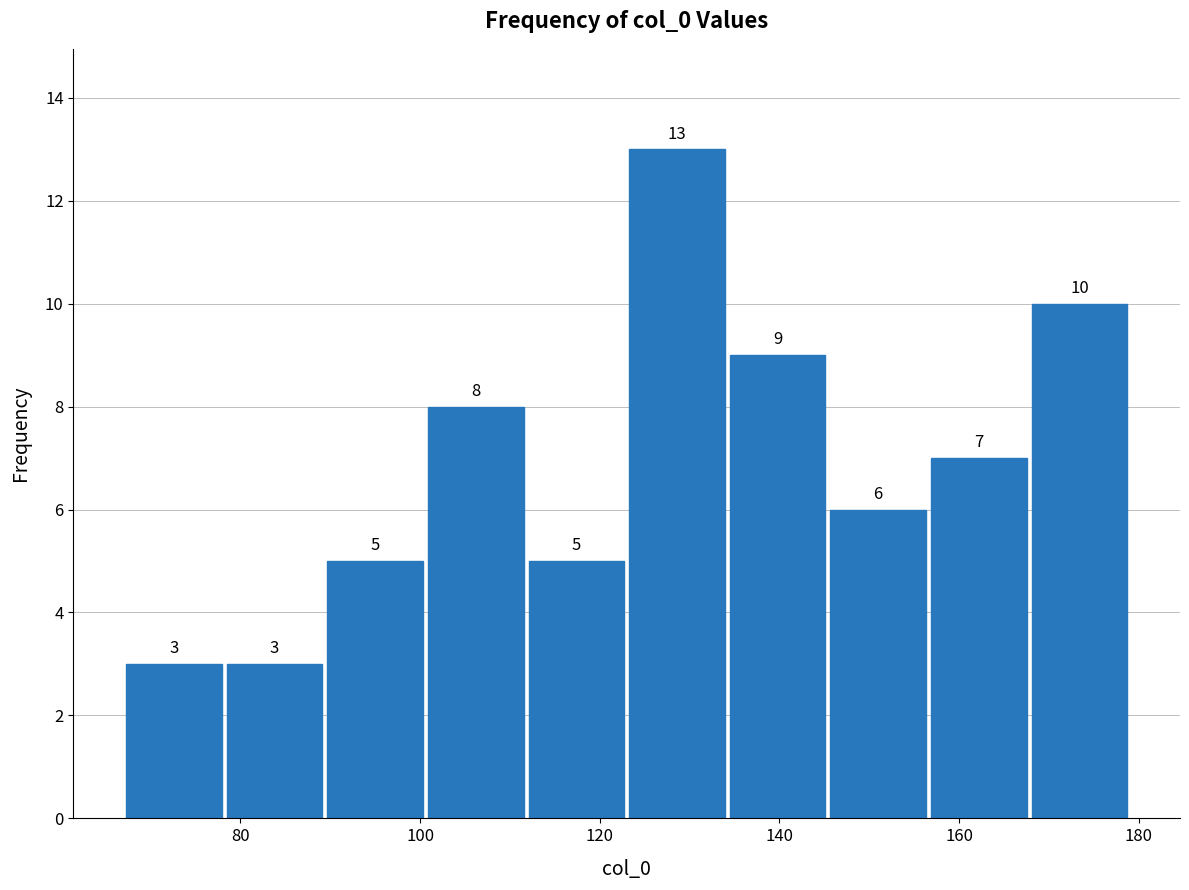

Reading left to right, transcribe this chart: for each bar, give the range it covers on the x-axis and its height. The bar edges are not printed on the chart, so give them approximately, as read against the axis.

67.0 to 78.2: 3
78.2 to 89.4: 3
89.4 to 100.6: 5
100.6 to 111.8: 8
111.8 to 123.0: 5
123.0 to 134.2: 13
134.2 to 145.4: 9
145.4 to 156.6: 6
156.6 to 167.8: 7
167.8 to 179.0: 10